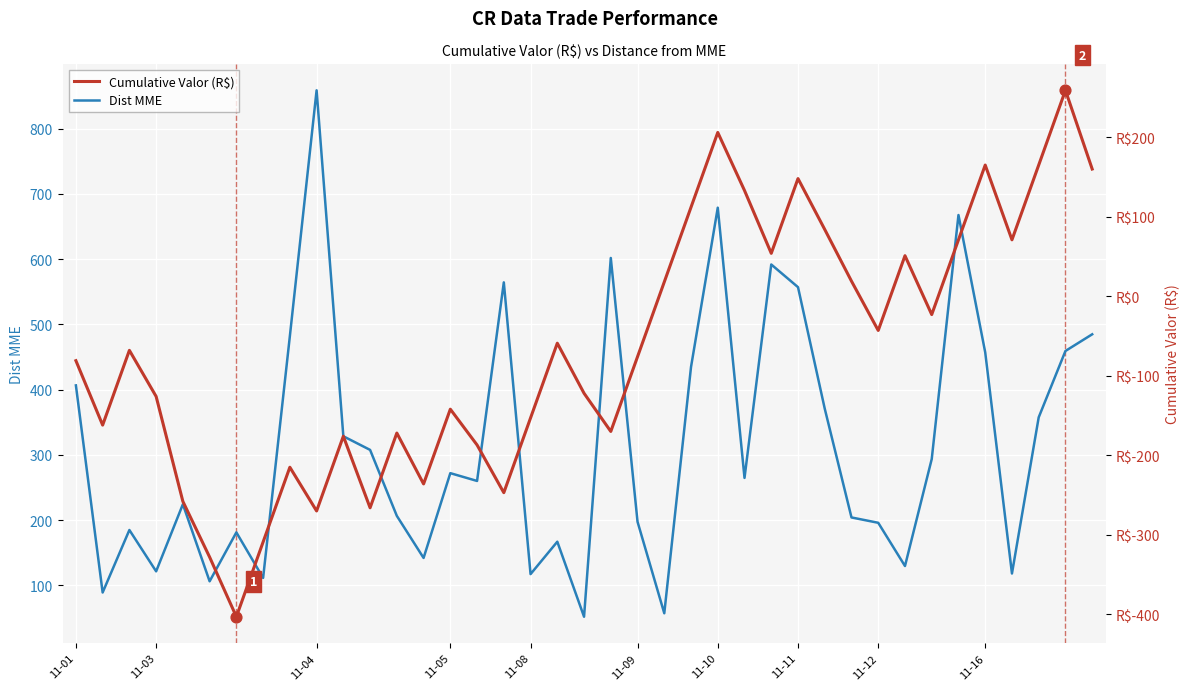

At which category is the sum across all series the highest?

11-10